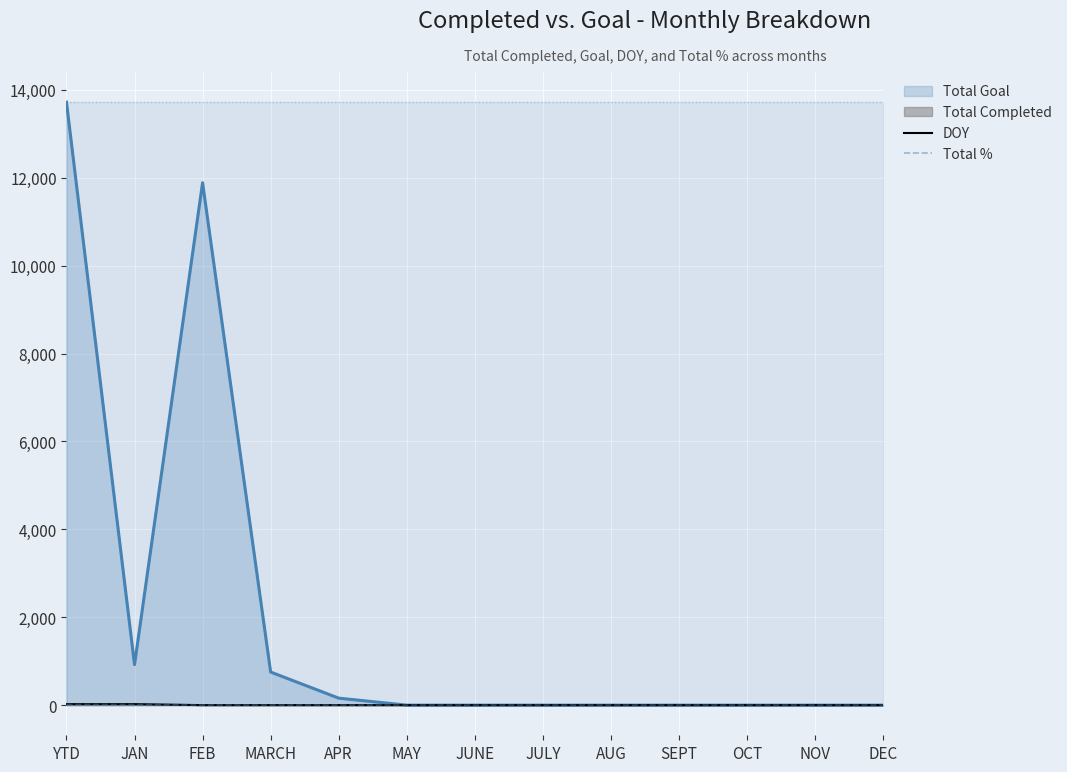

What value does the Total % series have at YTD?

15